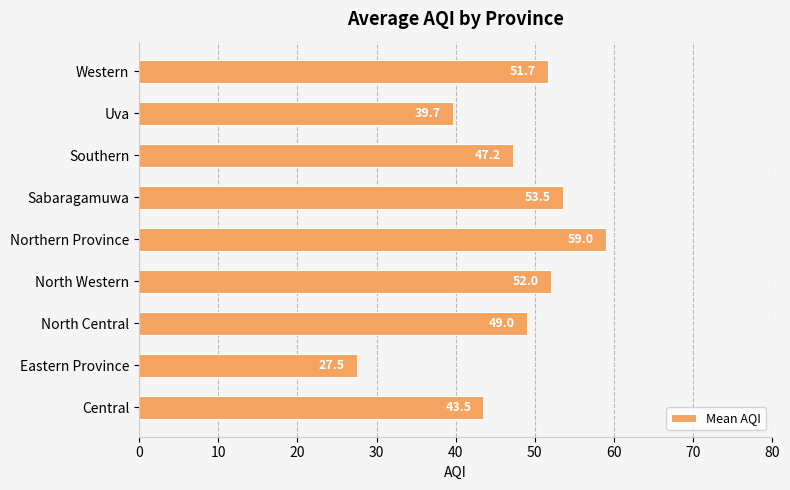

At which category does the chart reach its minimum across all series?

Eastern Province